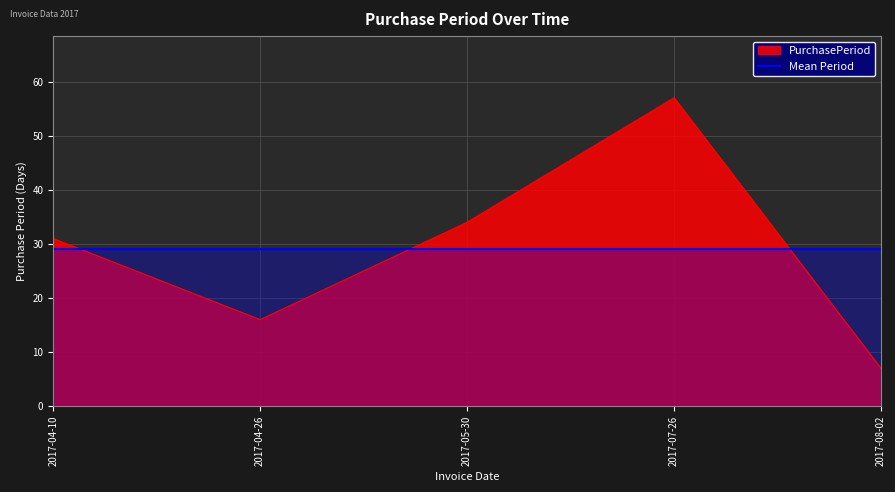

How many points are lower than both their immediate neighbors (excluding endpoints)?

1